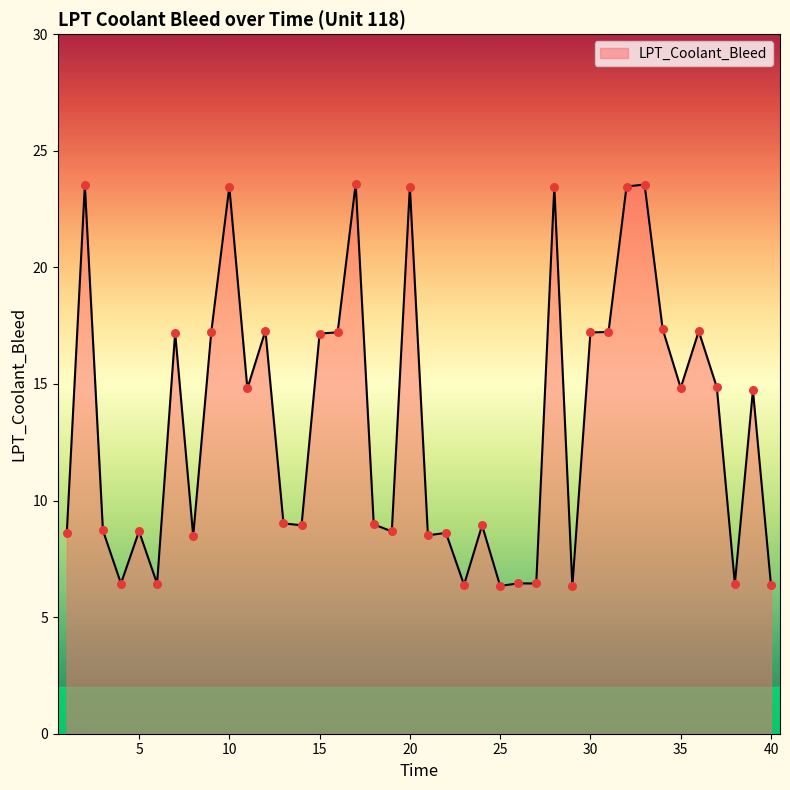

What is the smallest value displayed?

6.3